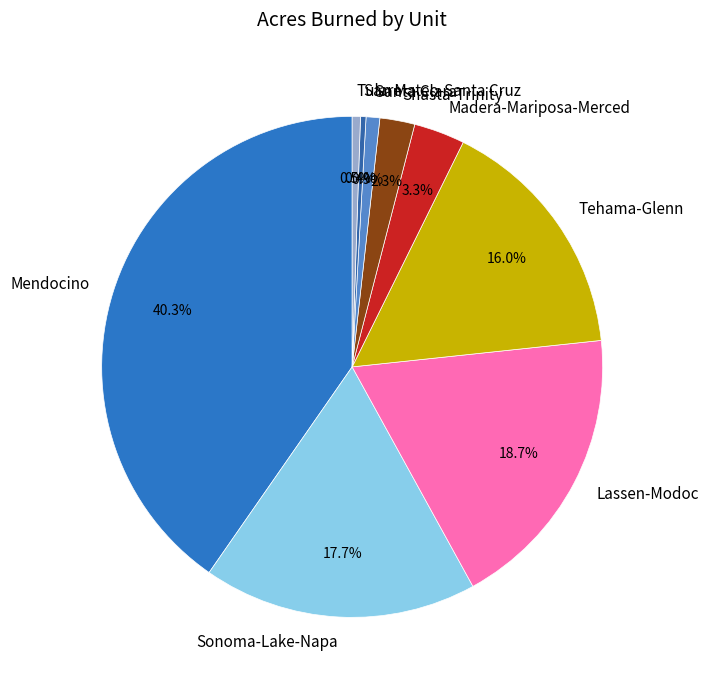

Between Madera-Mariposa-Merced and San Mateo-Santa Cruz, which is larger?

Madera-Mariposa-Merced